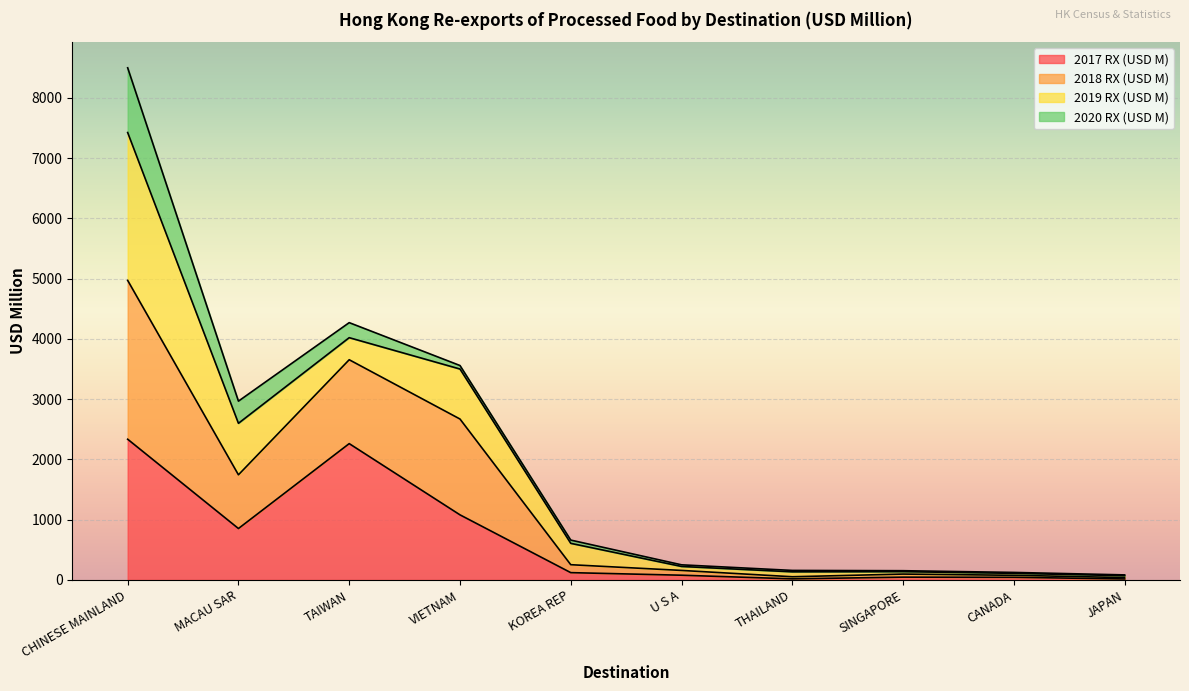

True or false: 2017 RX (USD M) and 2018 RX (USD M) cross at least once.

False